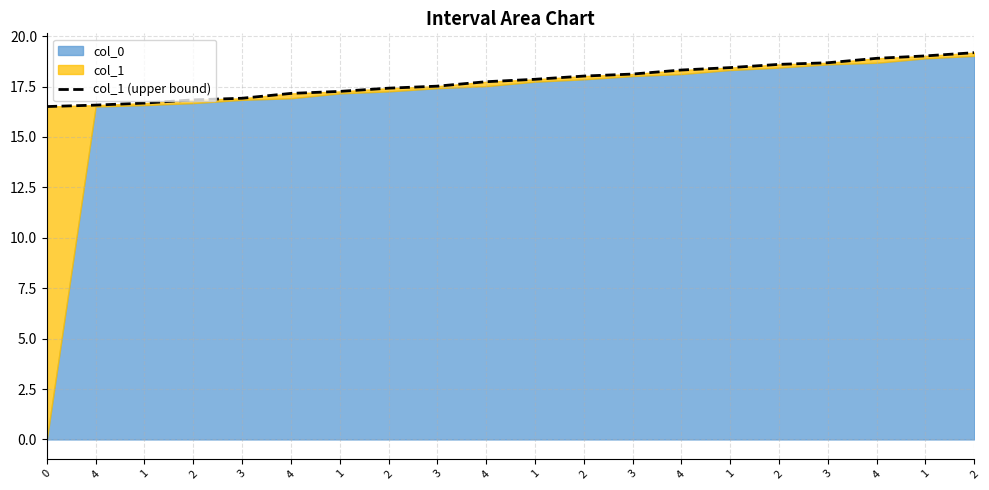

Which category has the highest value across all series?

2